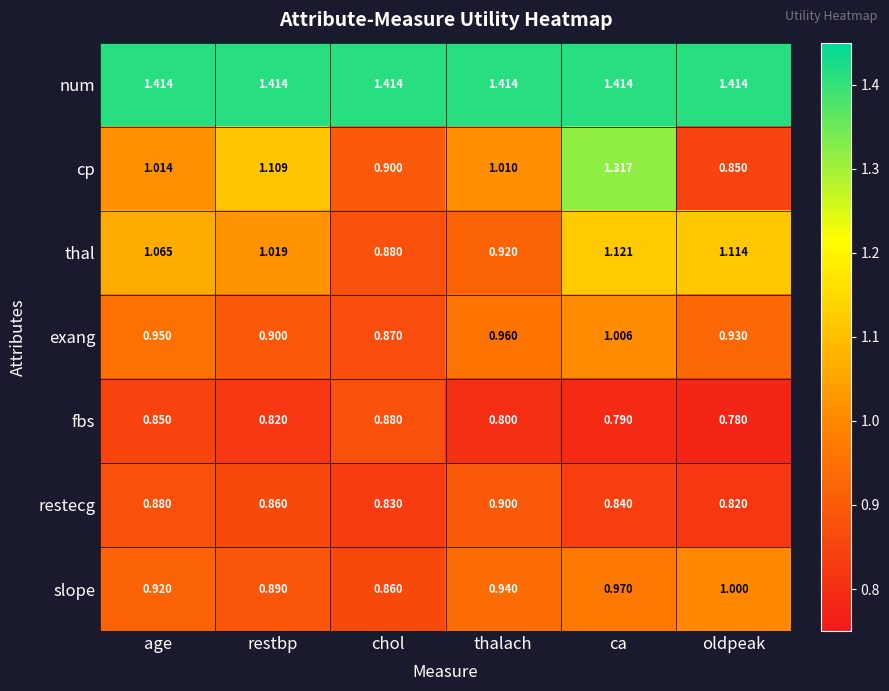

How many values in the thal series exceed 1?

4